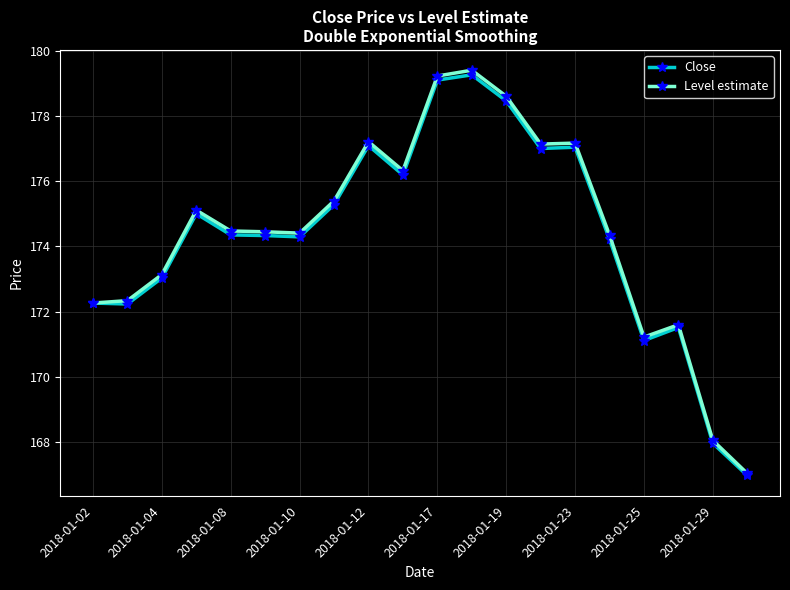

How many series are shown in this chart?

2